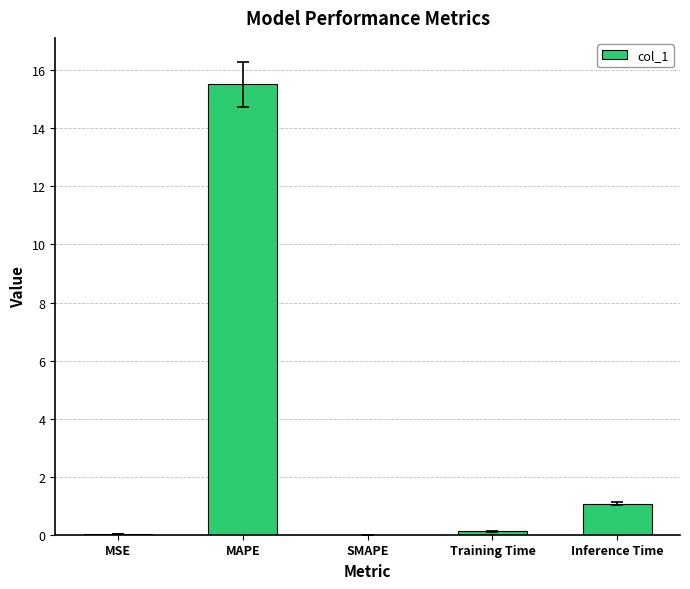

Are the bars horizontal?

No